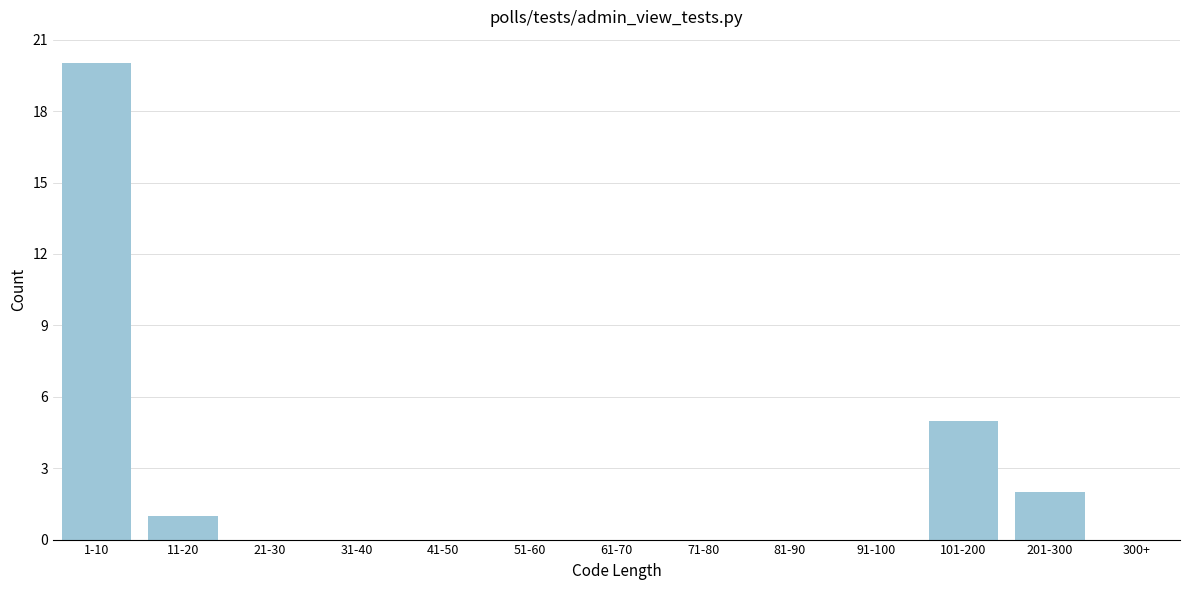

Reading left to right, extract all data points from this chart.

1-10=20	11-20=1	21-30=0	31-40=0	41-50=0	51-60=0	61-70=0	71-80=0	81-90=0	91-100=0	101-200=5	201-300=2	300+=0